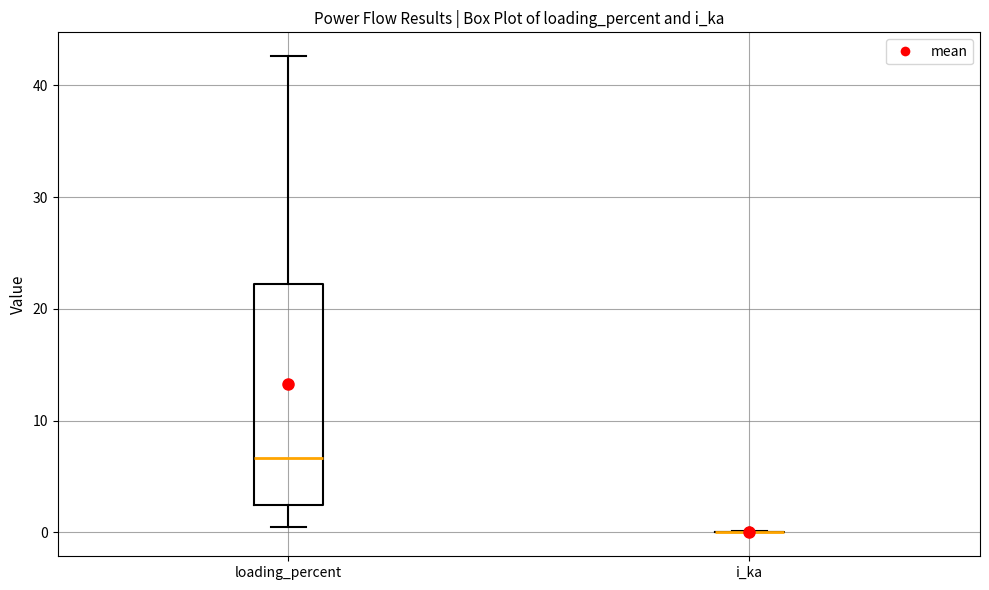

Where does the upper whisker of the box for loading_percent end on the y-axis? The values are not printed on the chart, so give them approximately, as read against the axis.

43